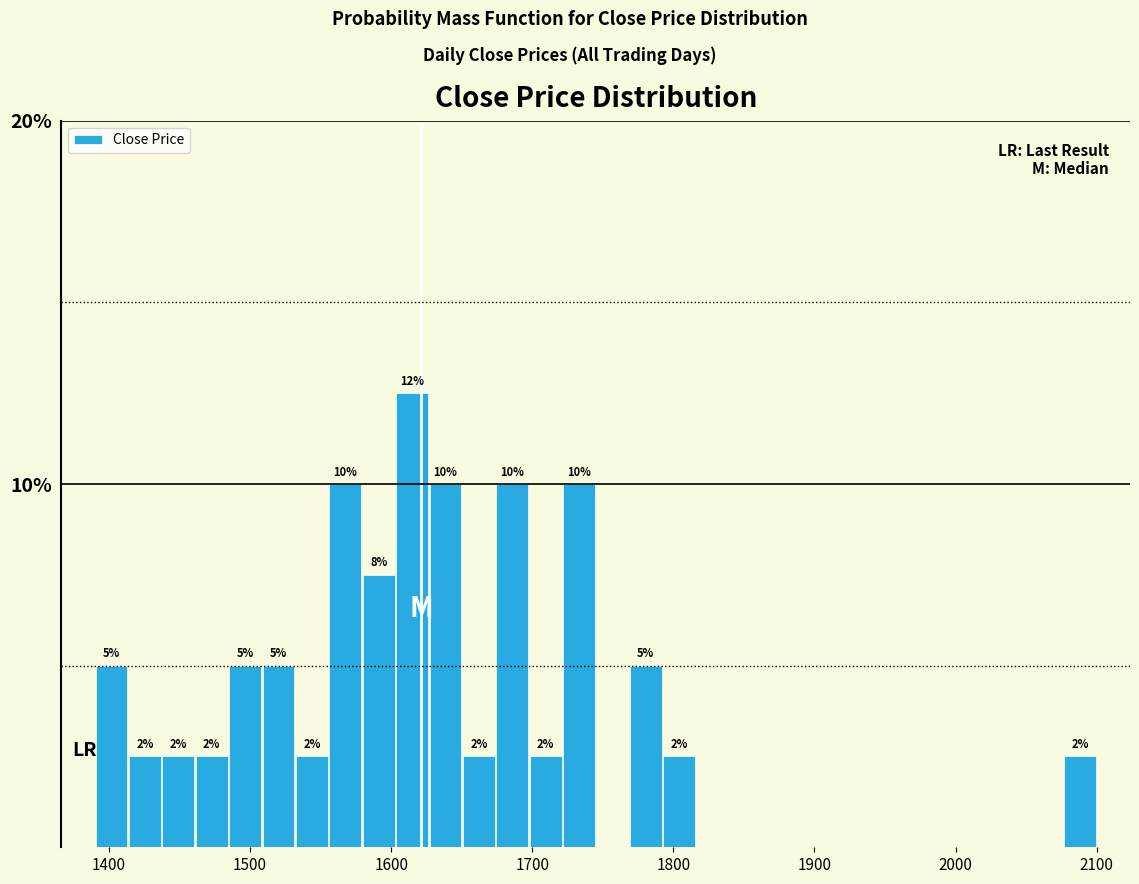

Around what value on the x-axis is the tallest bar? Give the approximate position of its centre, as read against the axis.

1610